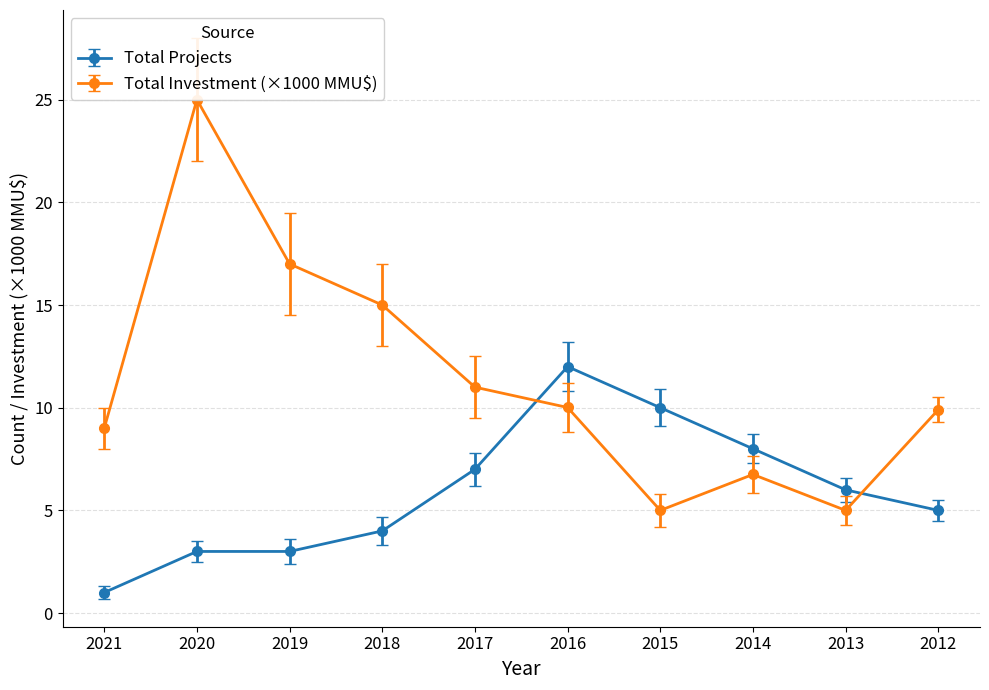

What is the value of the Total Projects point at the 1st from the left?

1.0